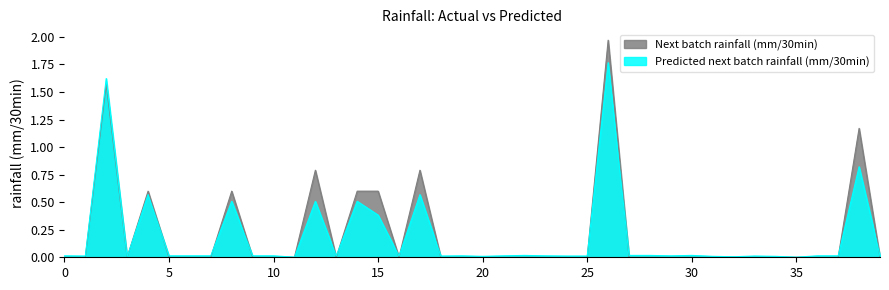

List the series in order of their peak value, lowest first.

Predicted next batch rainfall (mm/30min), Next batch rainfall (mm/30min)